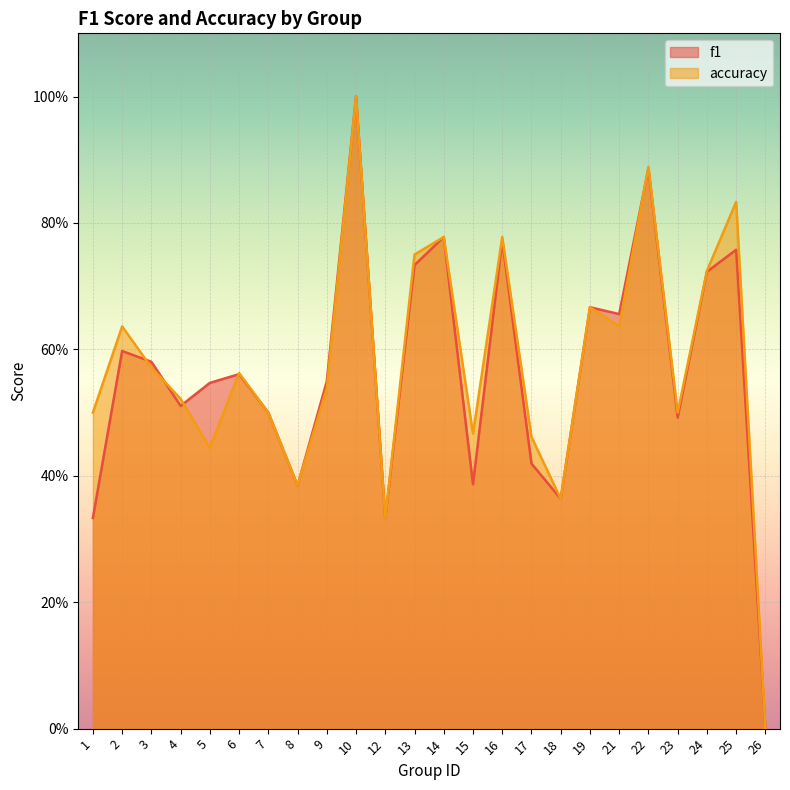

What is the value of the accuracy point at the 4th from the left?

0.5